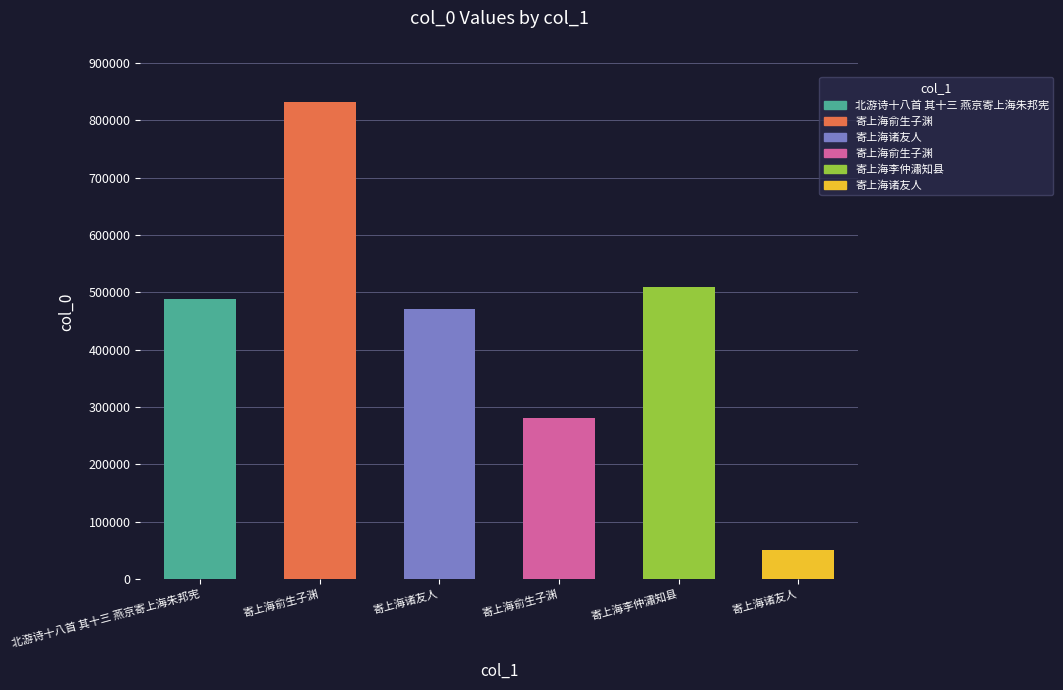

Reading left to right, what are all the values shown in this chart?

北游诗十八首 其十三 燕京寄上海朱邦宪=487462	寄上海俞生子渊=831633	寄上海诸友人=471336	寄上海俞生子渊=281366	寄上海李仲潚知县=508575	寄上海诸友人=50033